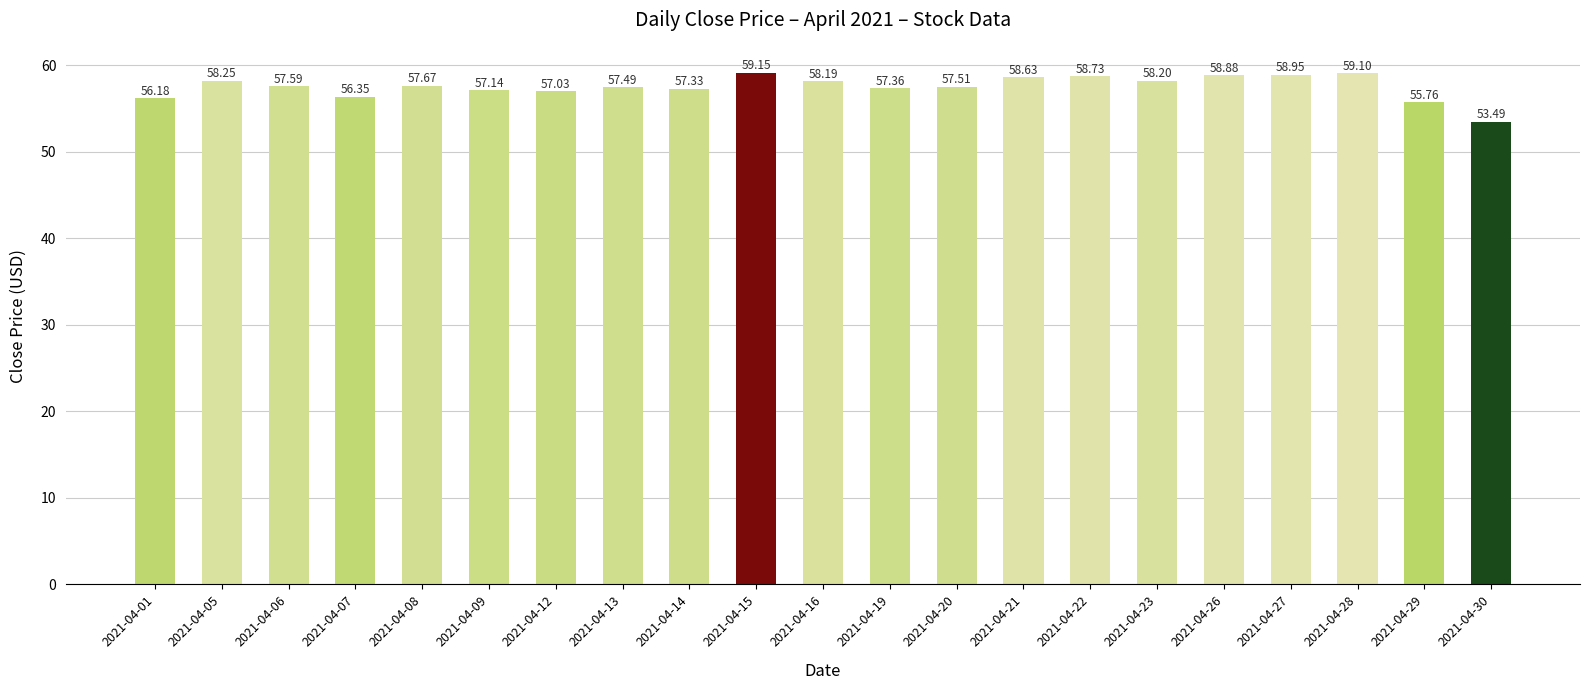

List the labels in order of value, largest first.

2021-04-15, 2021-04-28, 2021-04-27, 2021-04-26, 2021-04-22, 2021-04-21, 2021-04-05, 2021-04-23, 2021-04-16, 2021-04-08, 2021-04-06, 2021-04-20, 2021-04-13, 2021-04-19, 2021-04-14, 2021-04-09, 2021-04-12, 2021-04-07, 2021-04-01, 2021-04-29, 2021-04-30